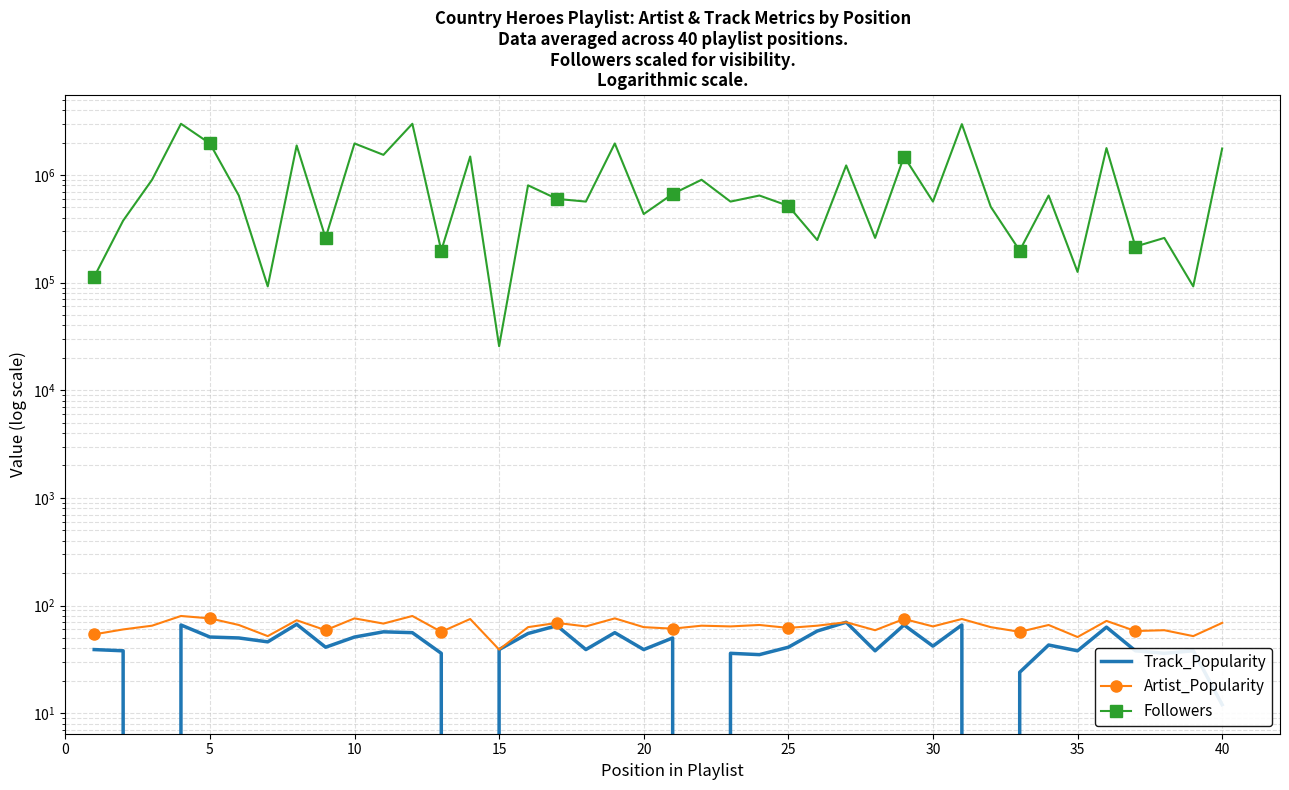

How many series are shown in this chart?

3